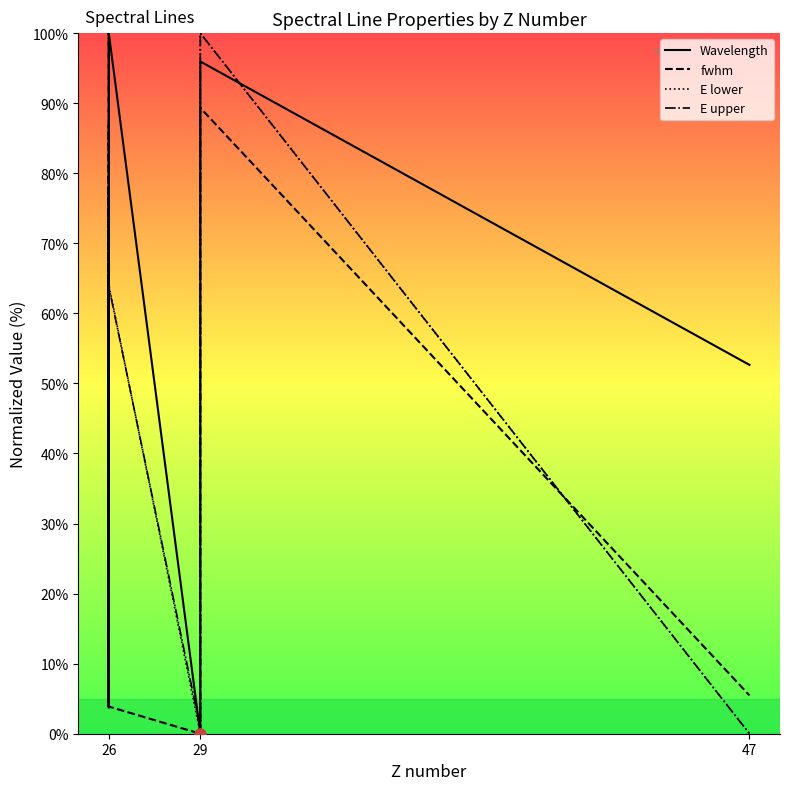

Which series has the largest total across all categories?

Wavelength